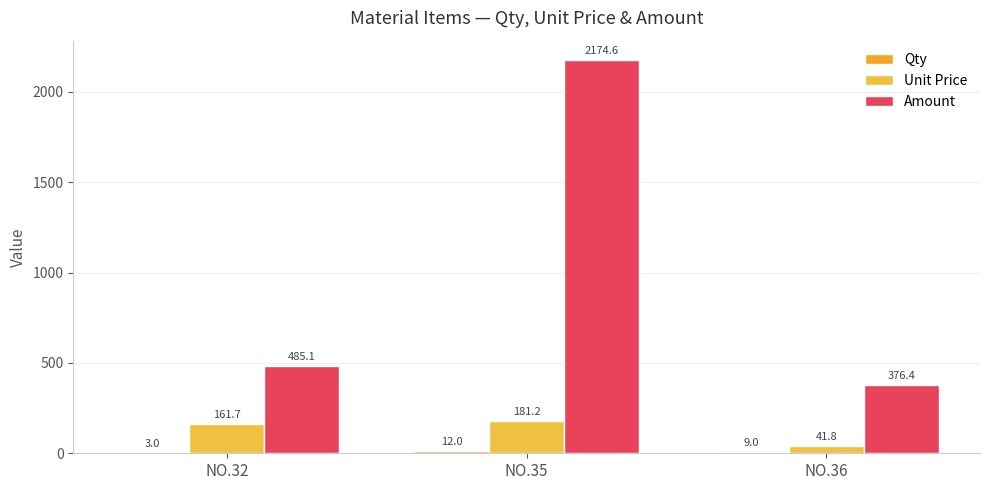

At which category is the sum across all series the highest?

NO.35